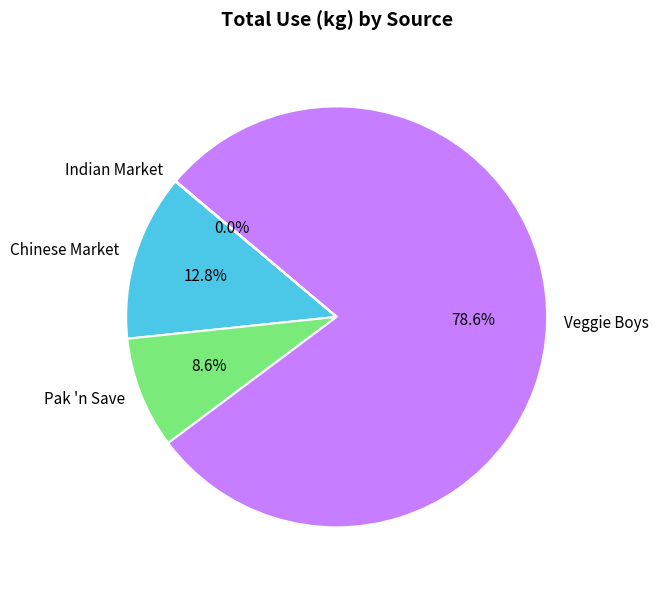

Is there a majority slice in this chart?

Yes